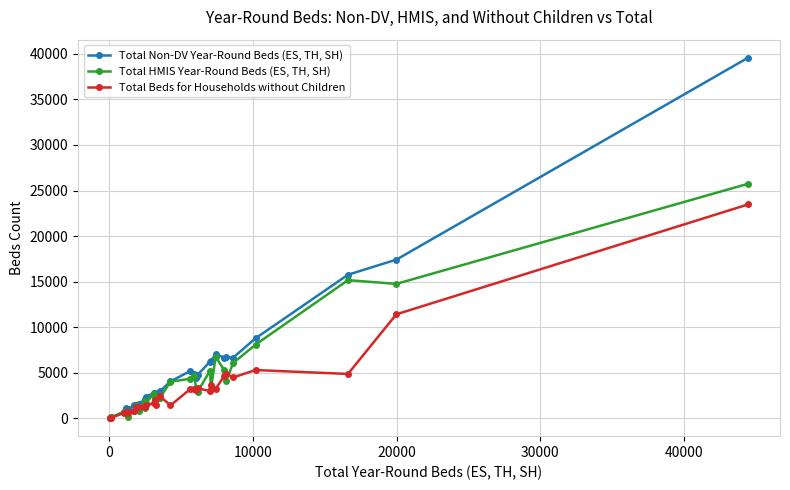

In Total Beds for Households without Children, how many points are lower than both neighbors (excluding endpoints)?

10